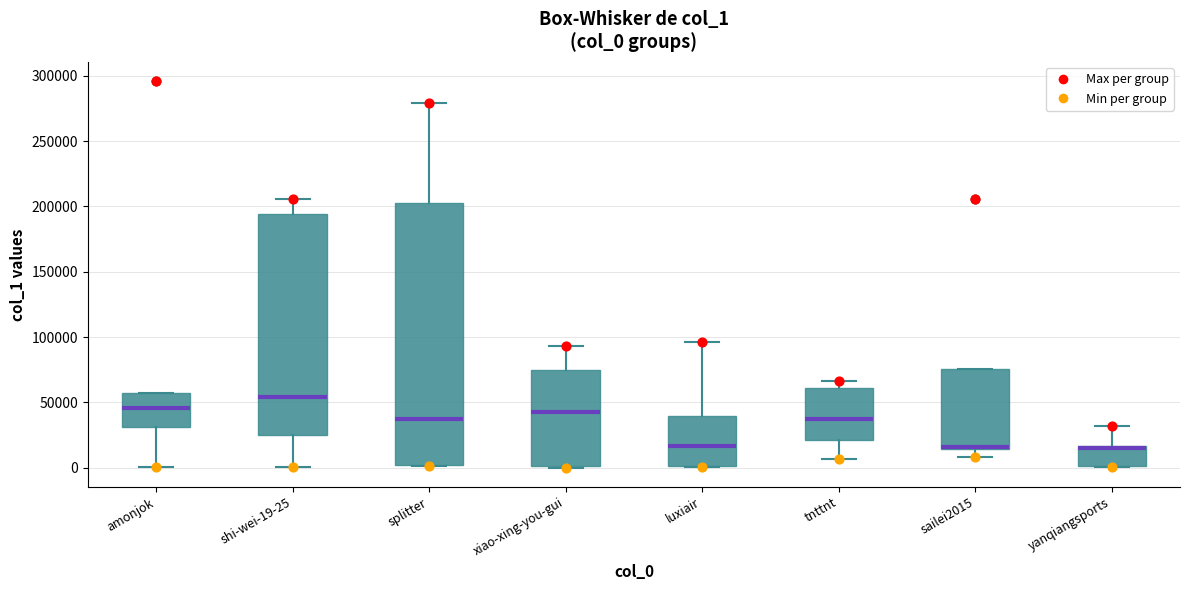

Where does the lower whisker of the box for sailei2015 end on the y-axis? The values are not printed on the chart, so give them approximately, as read against the axis.

10000